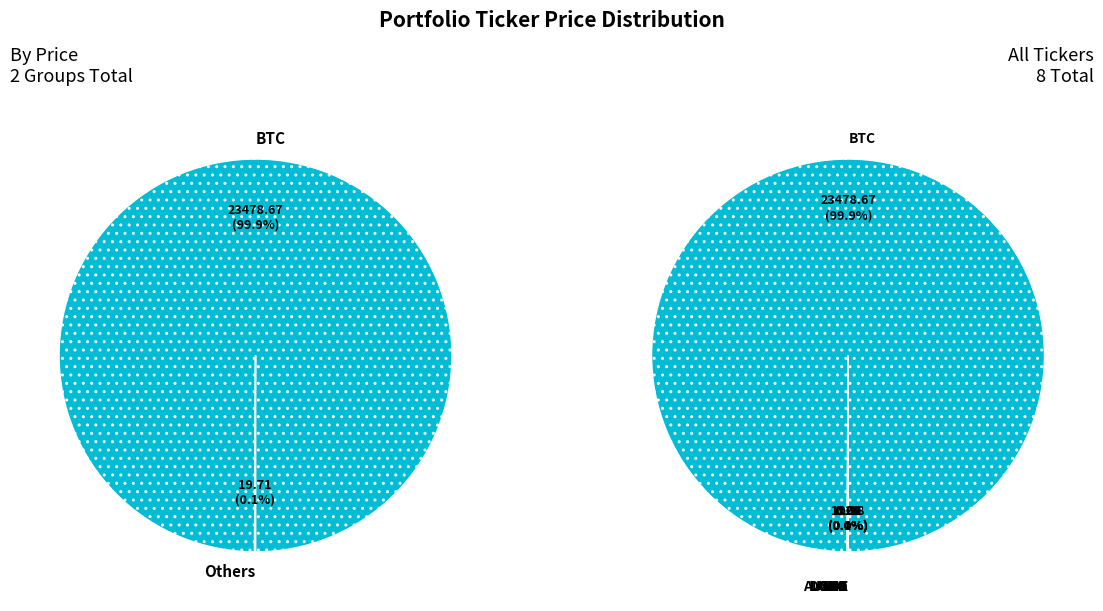

Which slice represents more than half of the pie?

BTC